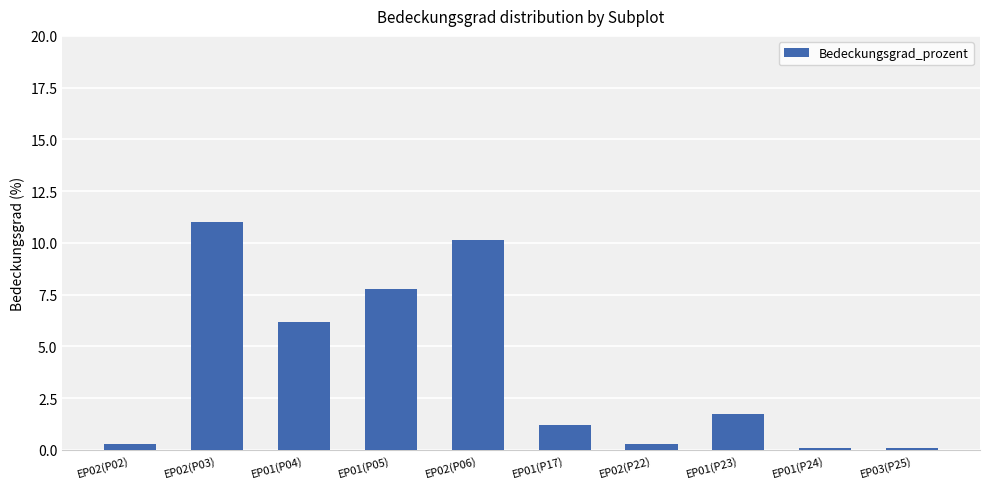

What is the difference between the second highest and second lowest values?

10.1